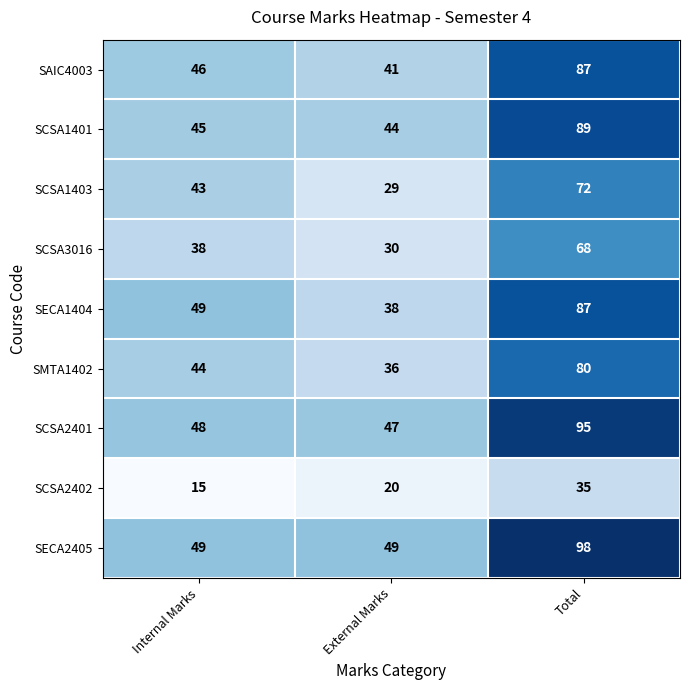

At which category does the chart reach its minimum across all series?

Internal Marks